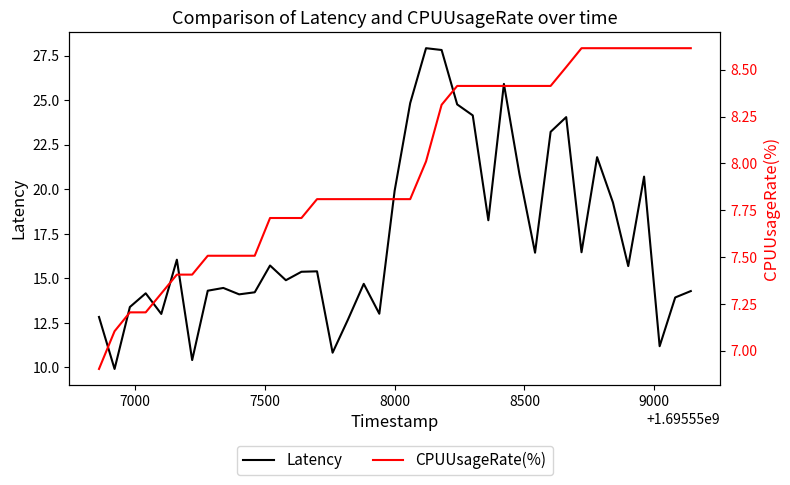

True or false: Latency and CPUUsageRate(%) cross at least once.

False